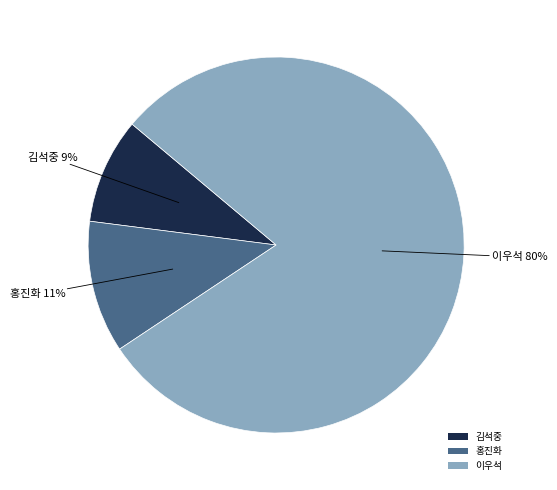

Which slice represents more than half of the pie?

이우석